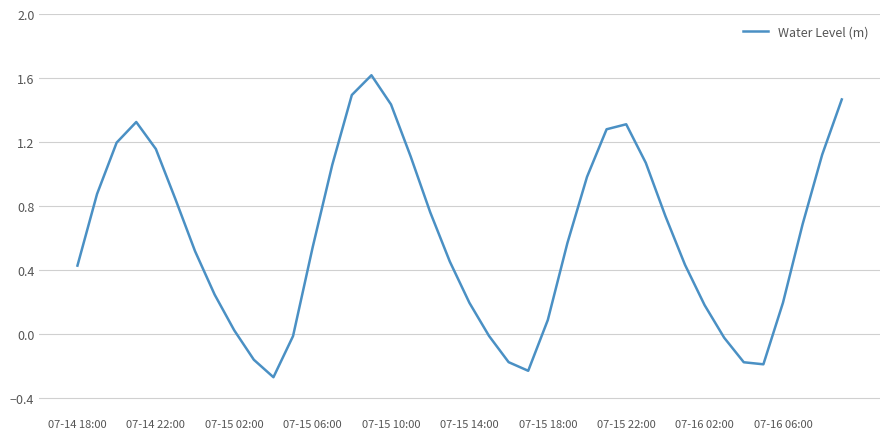

What is the greatest value displayed?

1.6